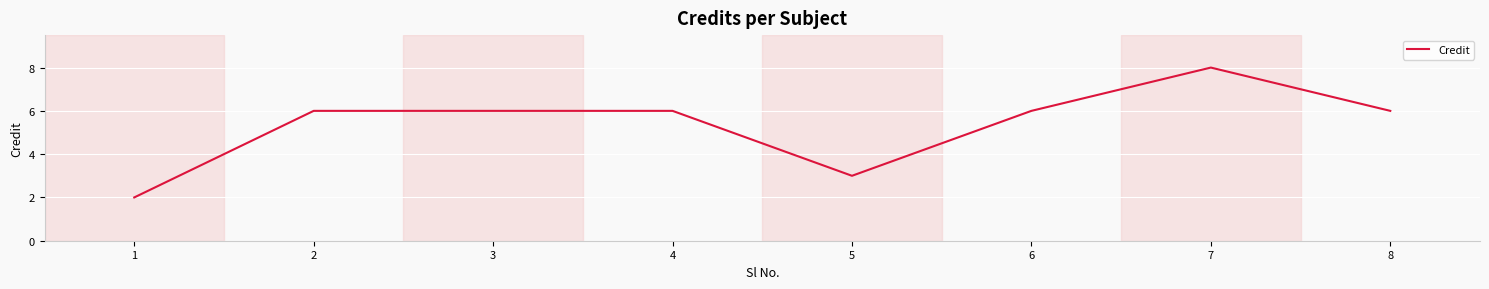

What is the ratio of the value at 2 to the value at 4?

1.0